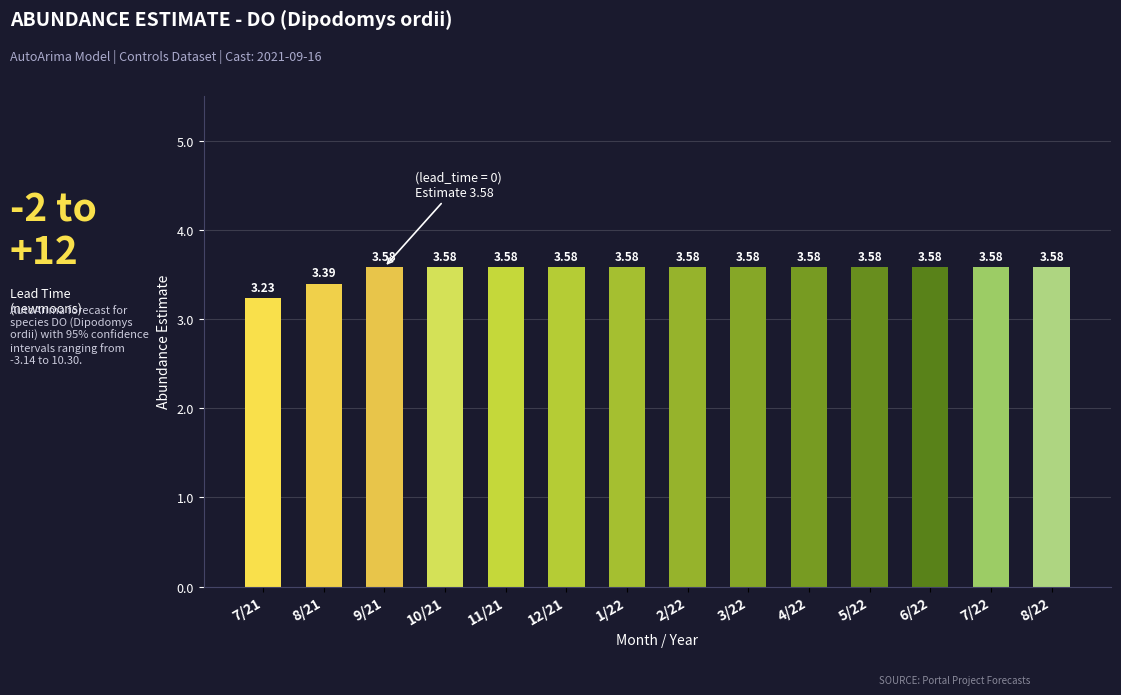

What is the ratio of the value at 3/22 to the value at 11/21?

1.0